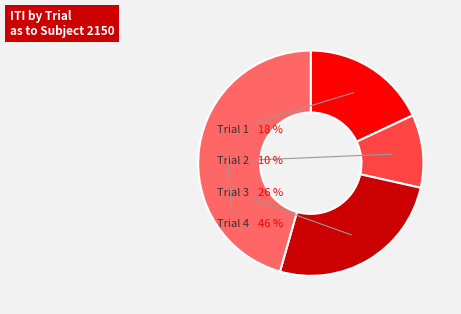

What is the ratio of the value at Trial 2 to the value at Trial 1?

0.6